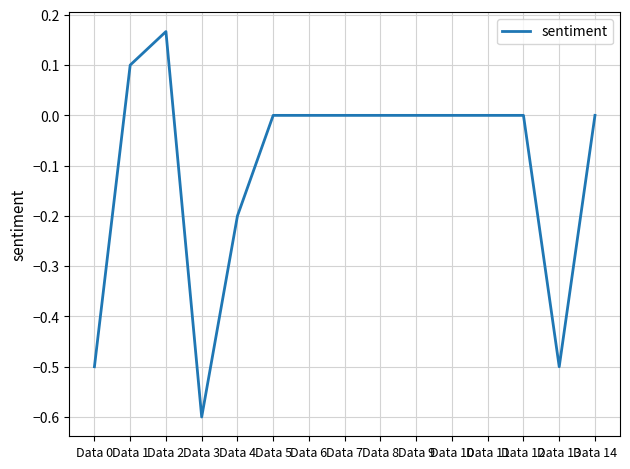

What is the minimum value shown in the chart?

-0.6